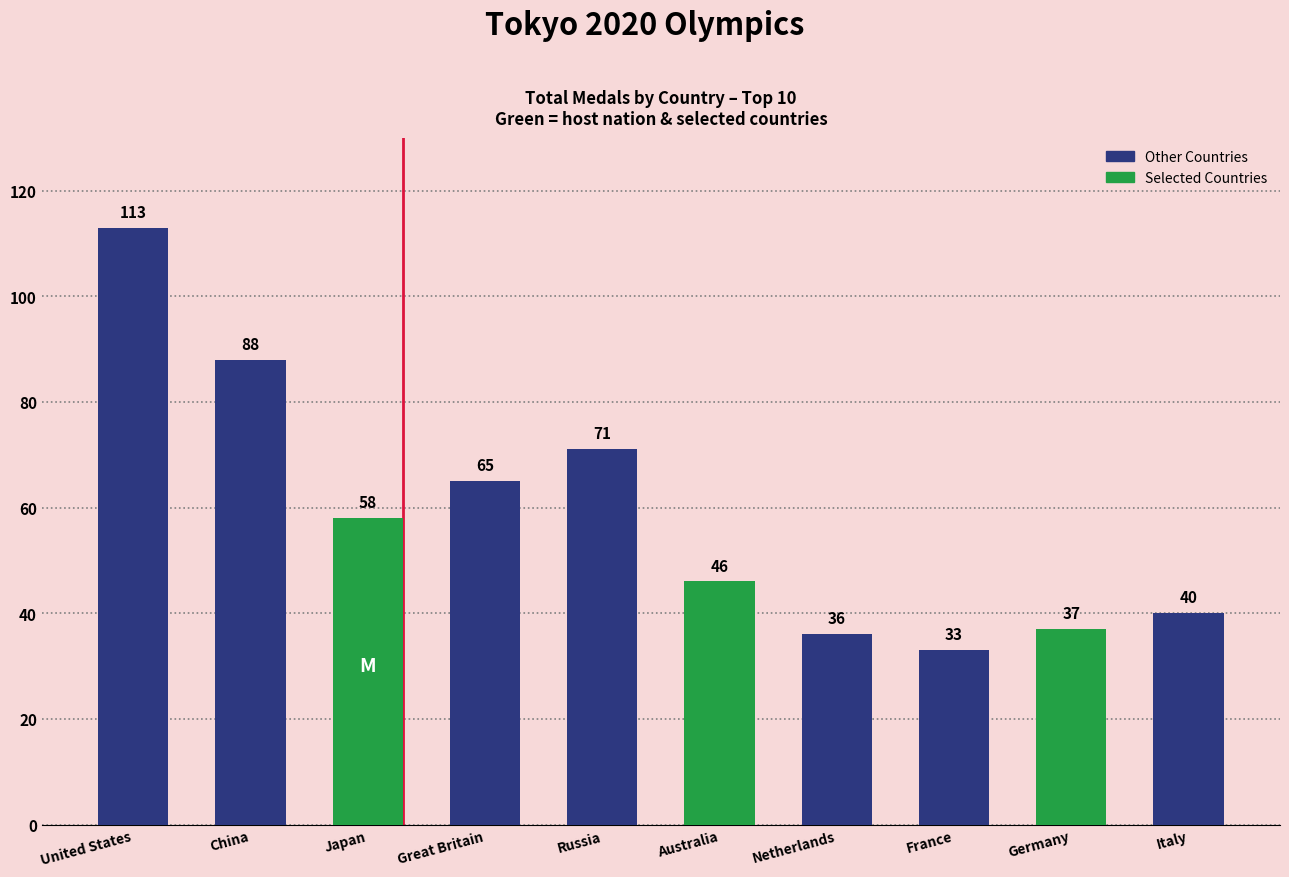

Where does the data first go above 58?

United States